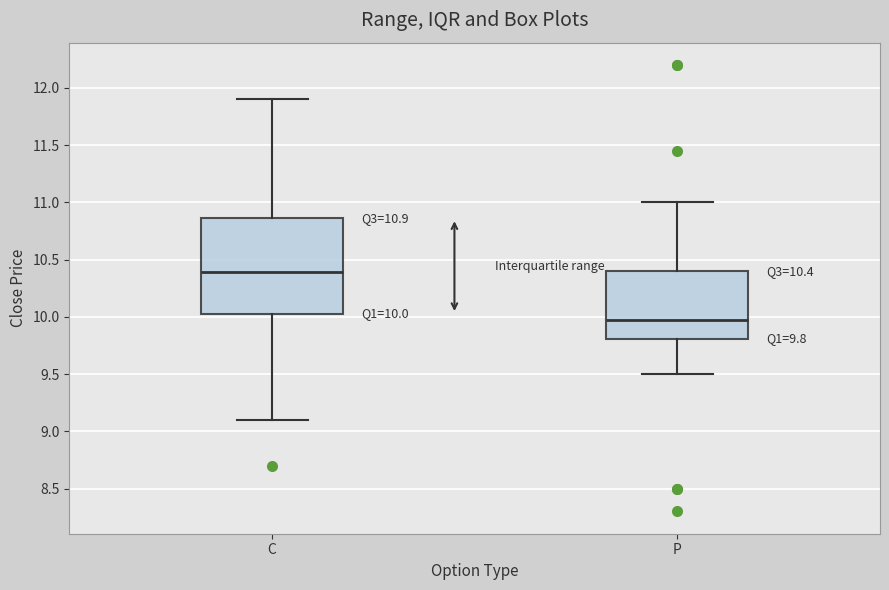

Which box is the tallest, from its lower edge to its upper edge?

C